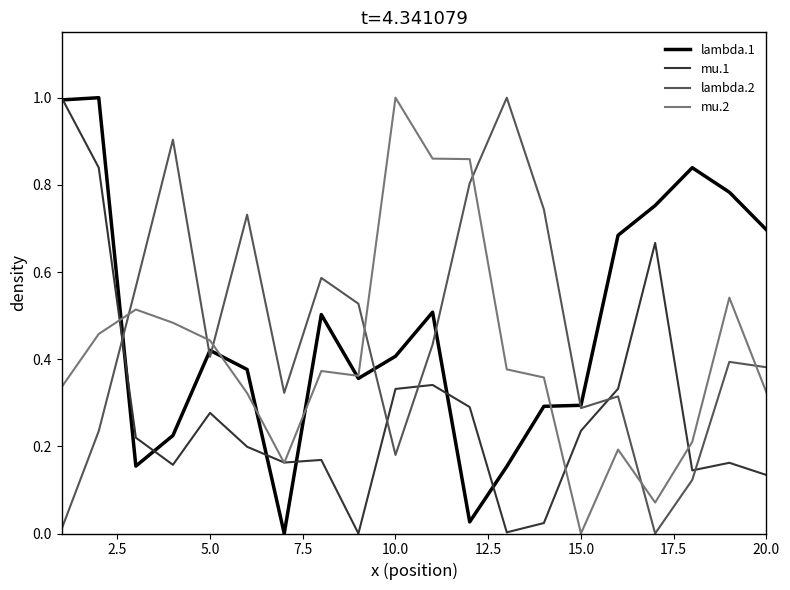

True or false: mu.2 and lambda.2 intersect in this chart.

True